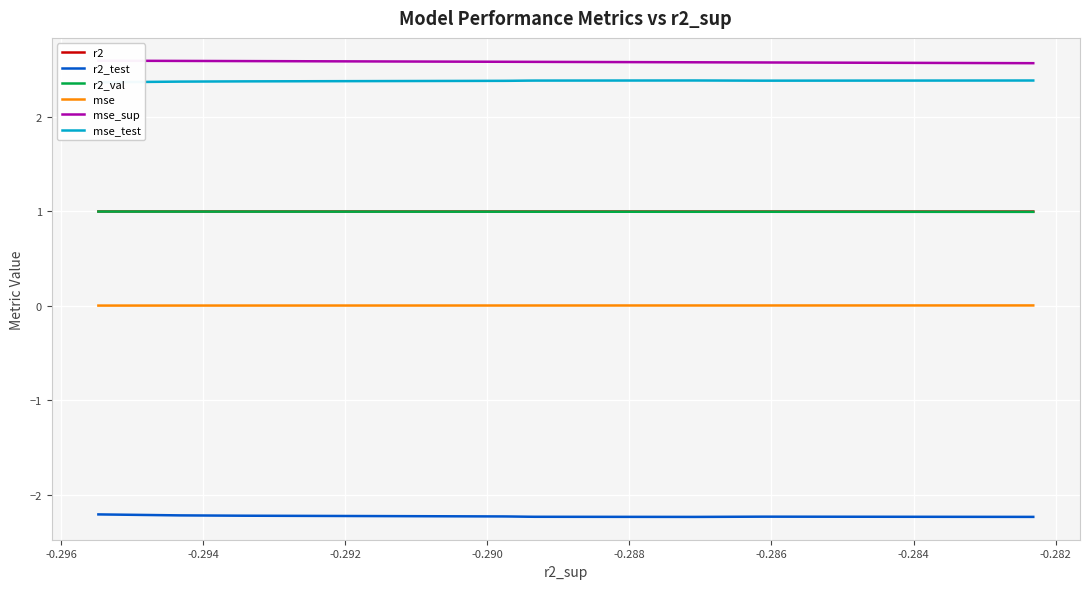

True or false: mse has a value of 0.0 at -0.288.

False